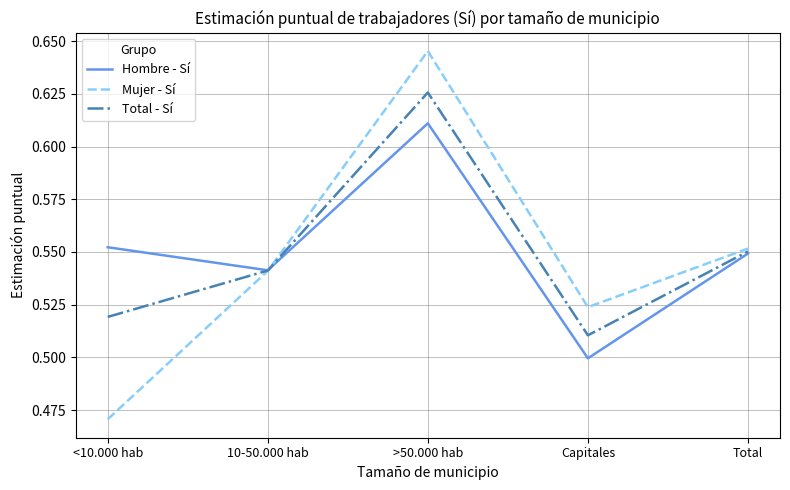

At which label does Total - Sí reach its minimum?

Capitales